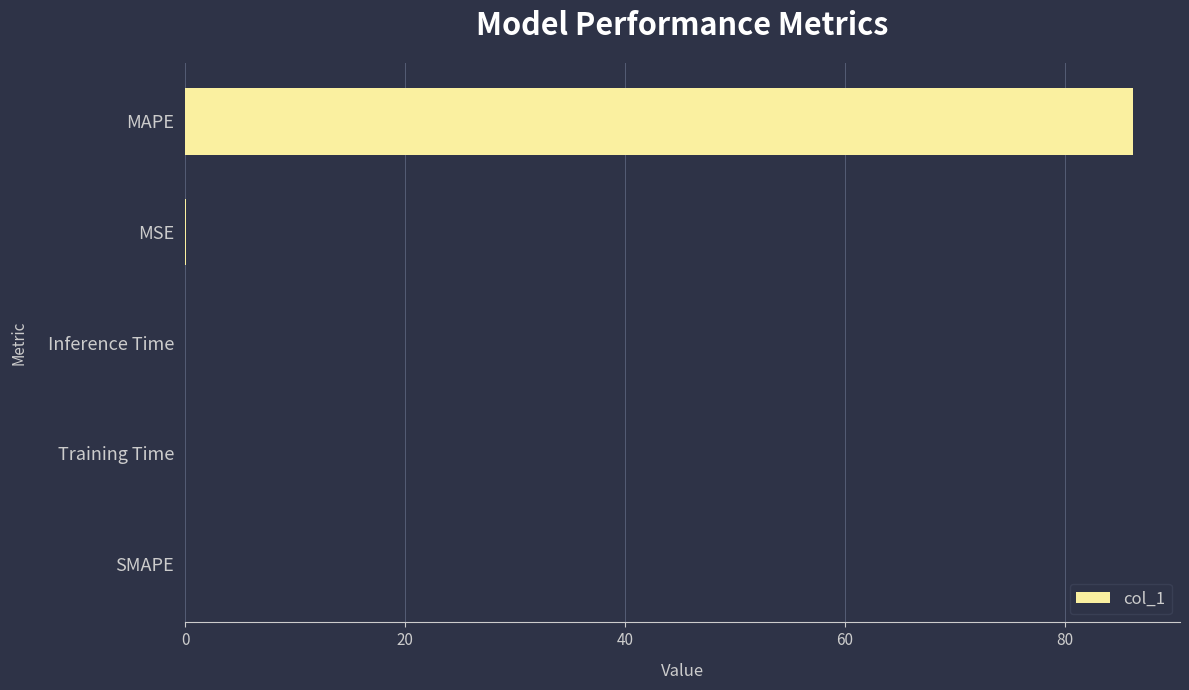

The value at MAPE is 86.2. True or false?

True